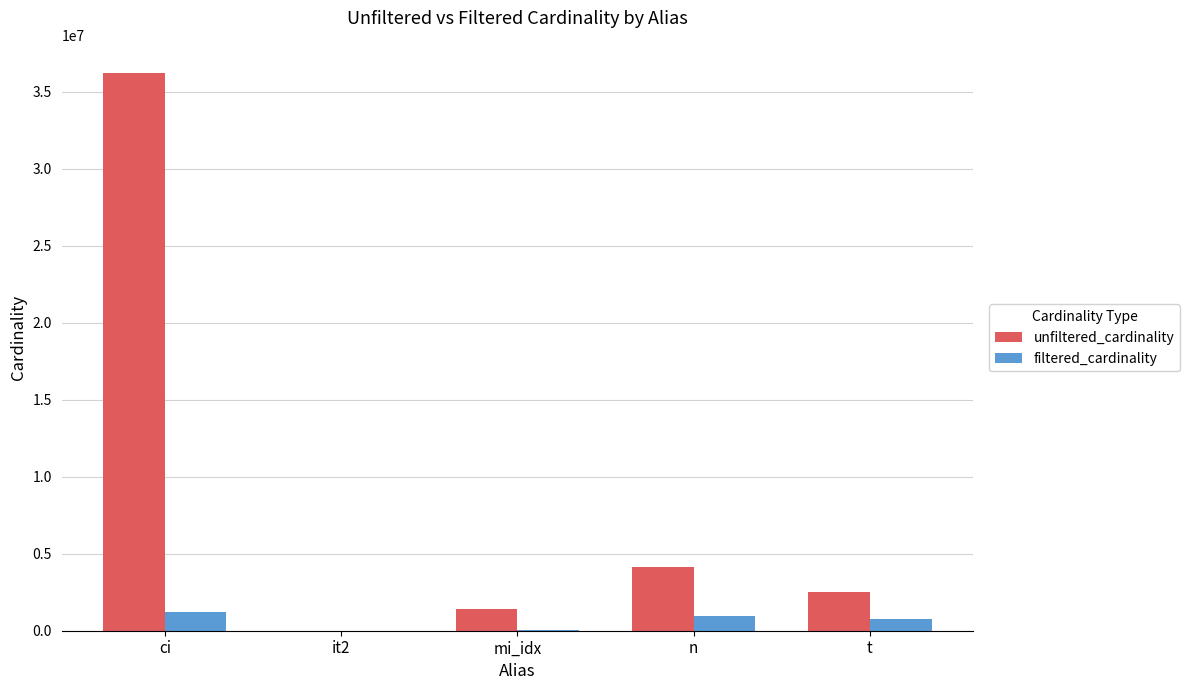

Which series changed the most between ci and it2?

unfiltered_cardinality